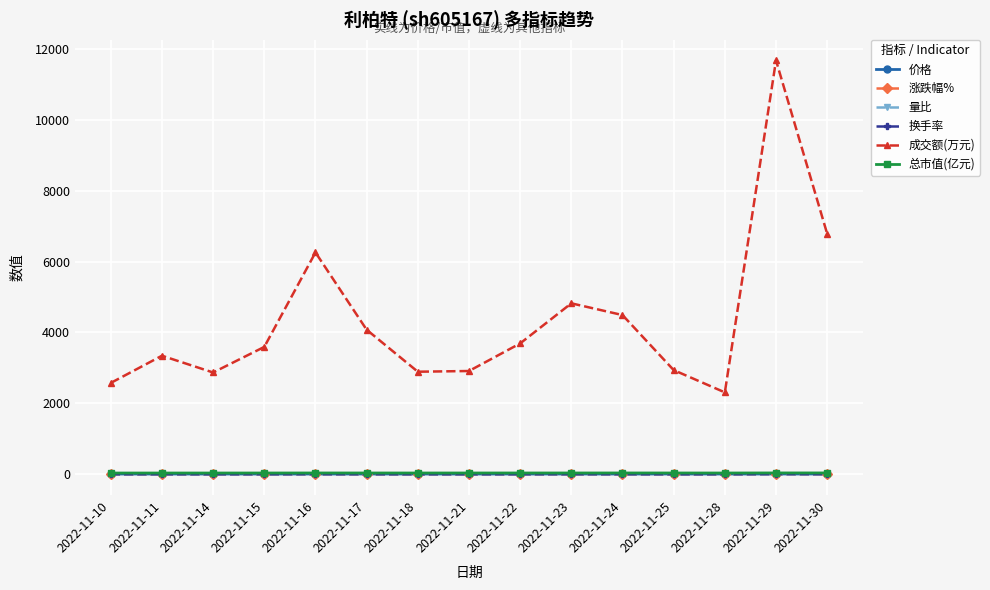

Which series has the largest total across all categories?

成交额(万元)